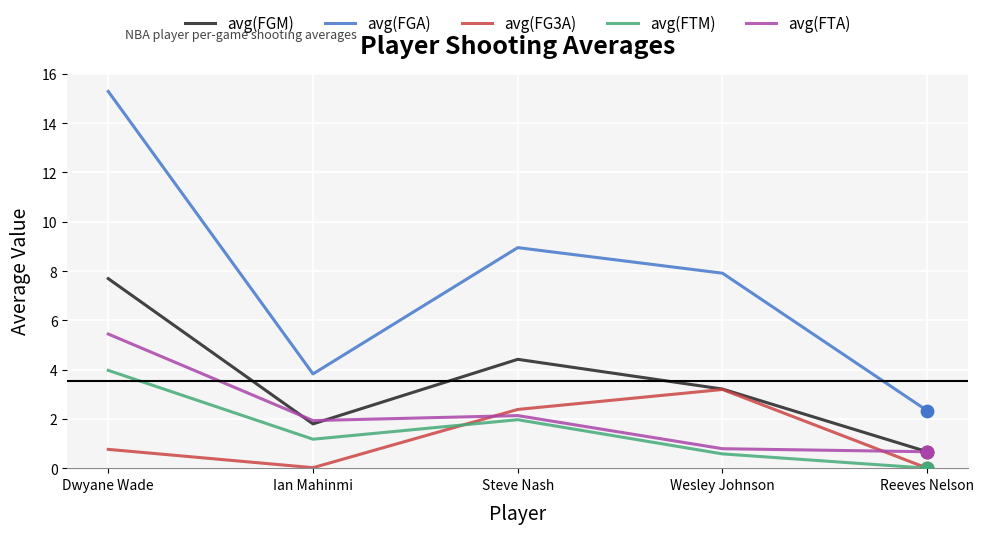

Which series has the largest total across all categories?

avg(FGA)